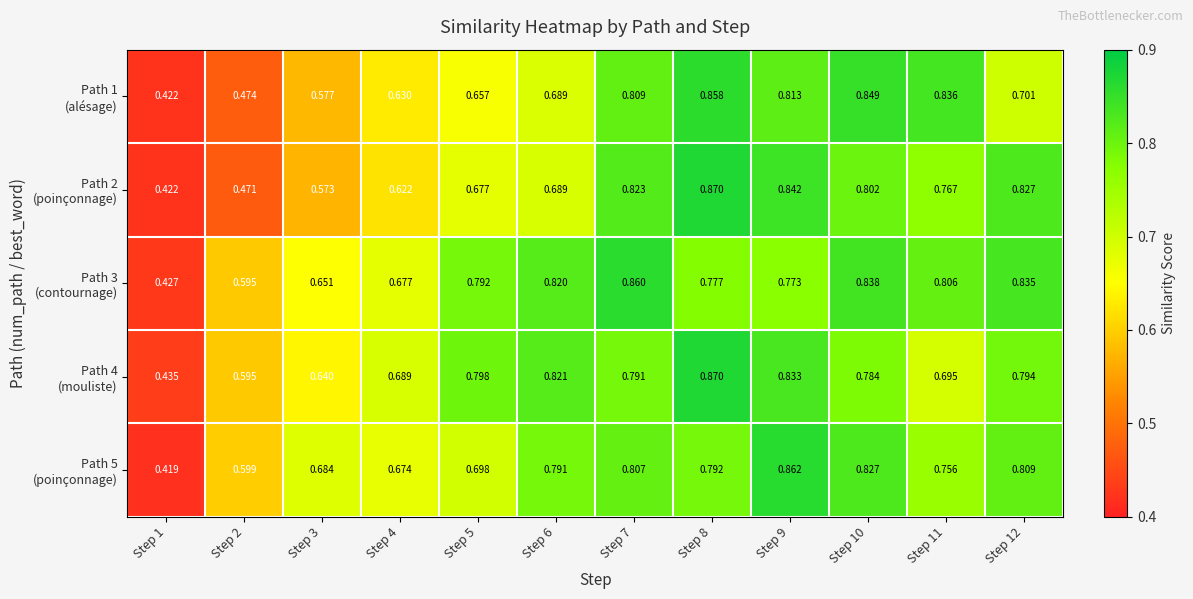

Count the number of data series in this chart.

5